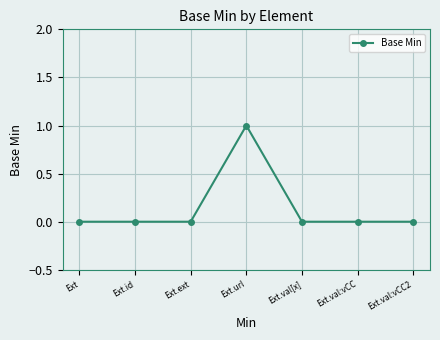

What is the label of the 5th point from the right?

Ext.ext